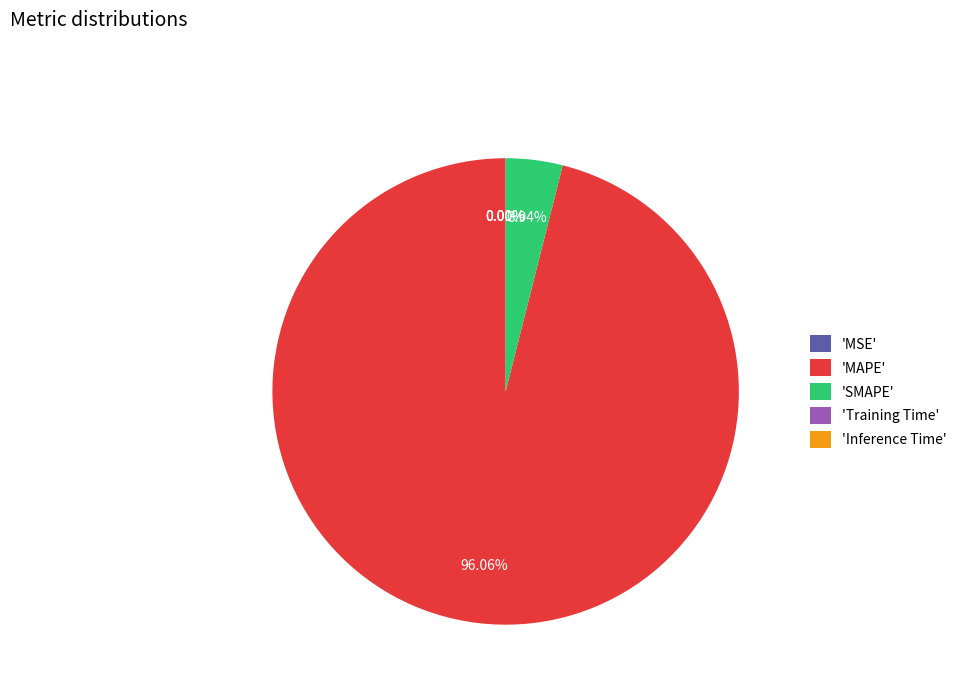

Which category accounts for the majority?

'MAPE'